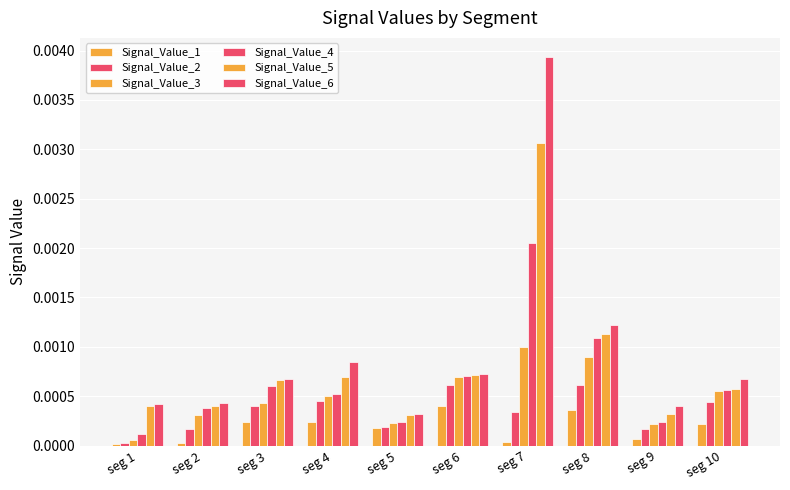

Does the chart contain stacked bars?

No